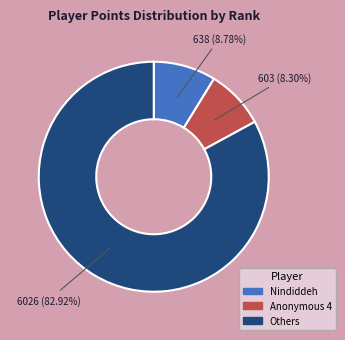

Is there a majority slice in this chart?

Yes